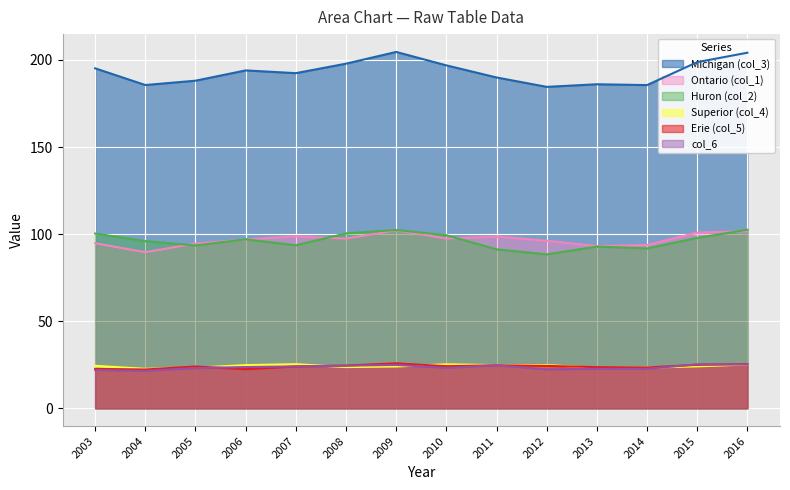

What is the value of the col_3 point at the 1st from the left?

195.2